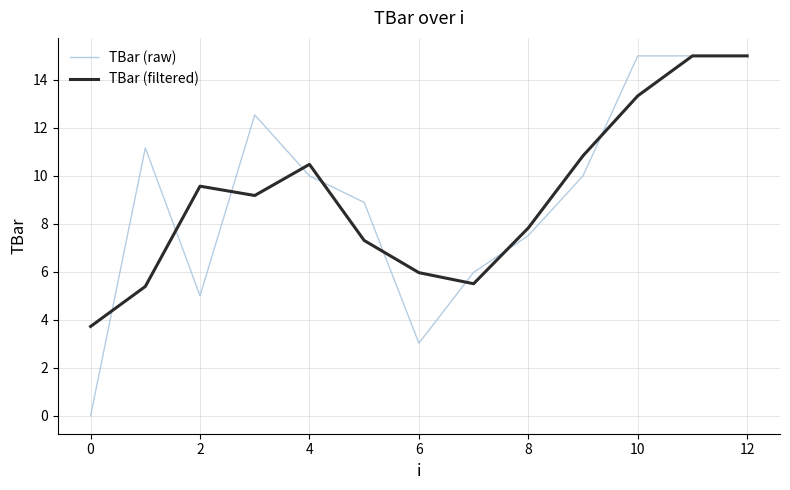

What is the maximum value shown in the chart?

15.0